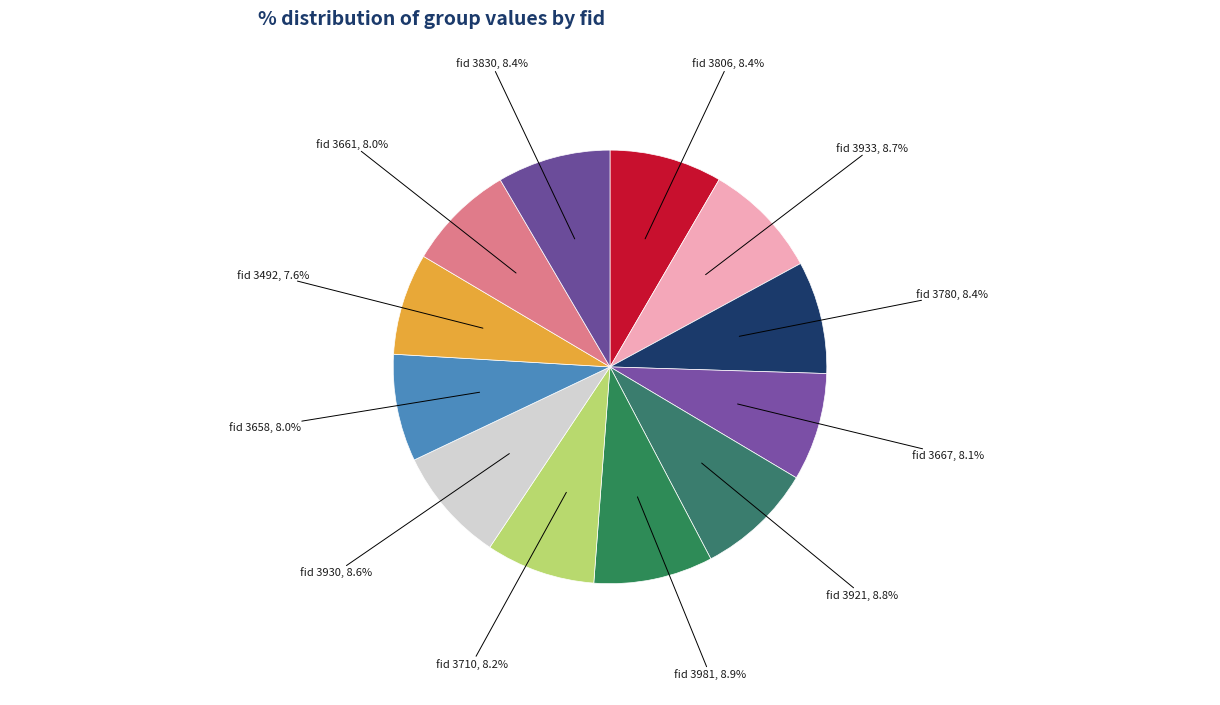

Rank the categories by value from lowest to highest.

3492, 3658, 3661, 3667, 3710, 3806, 3780, 3830, 3930, 3933, 3921, 3981